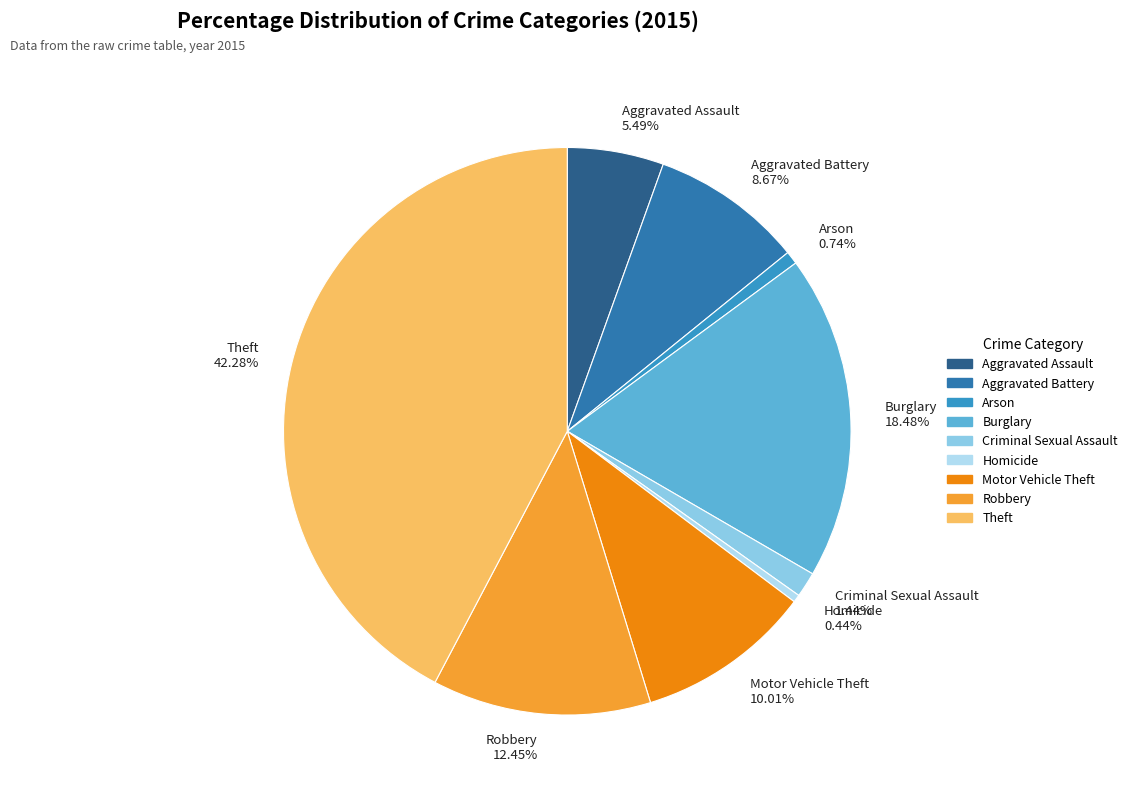

What is the ratio of the value at Aggravated Assault to the value at Criminal Sexual Assault?

3.8